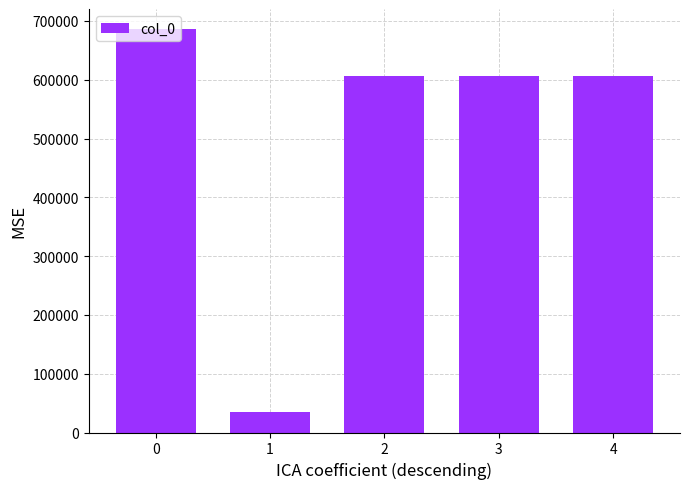

What is the change in value from 2 to 4?

+1